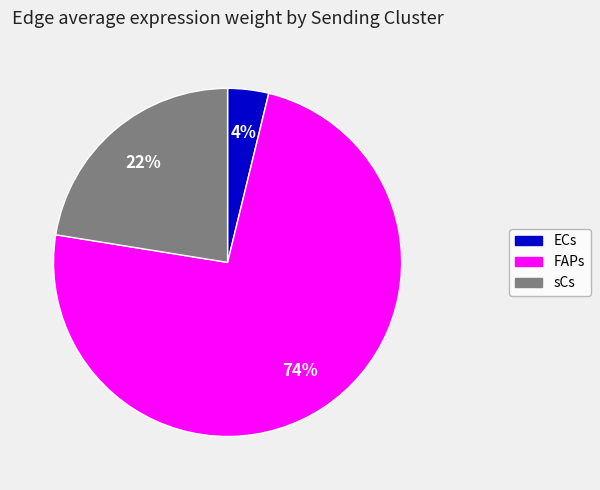

What is the largest slice in the pie chart?

FAPs